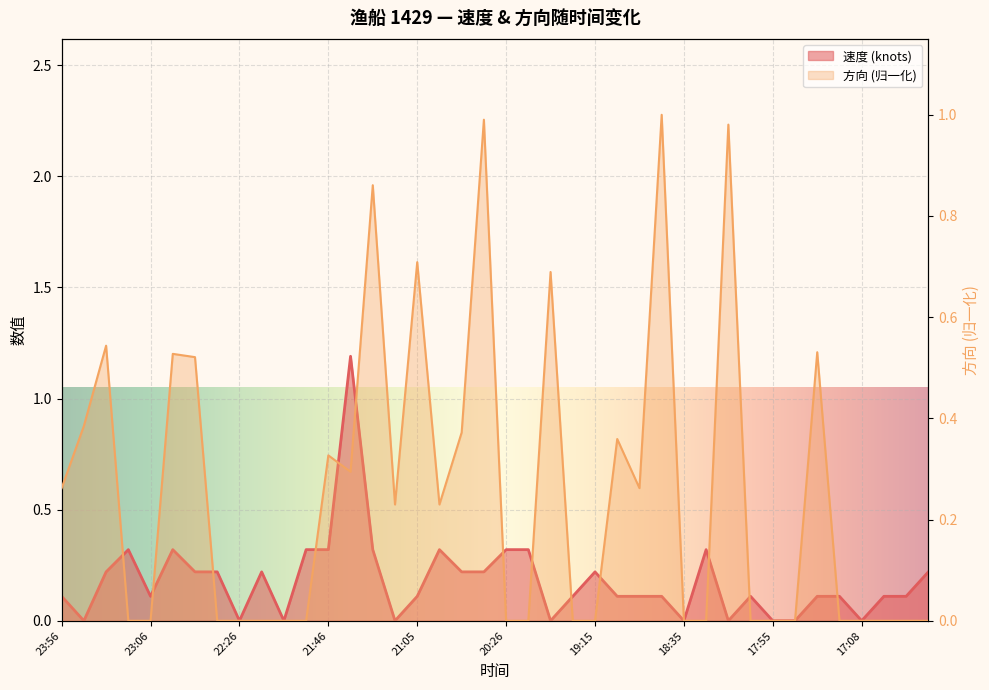

At which category does 速度 reach its first local valley?

23:46